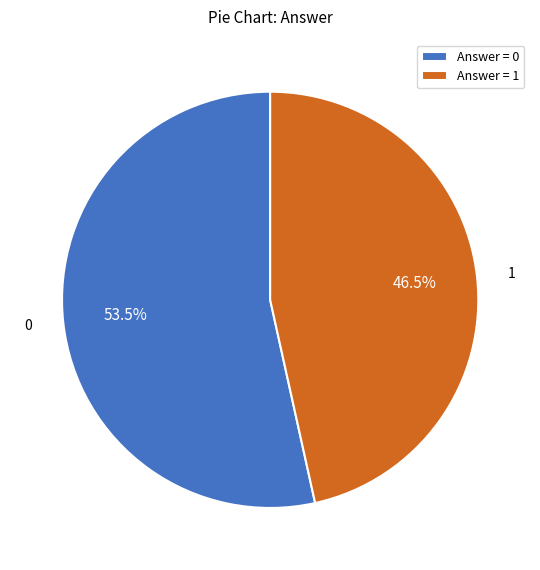

Combined, do Answer = 0 and Answer = 1 account for over 50%?

Yes